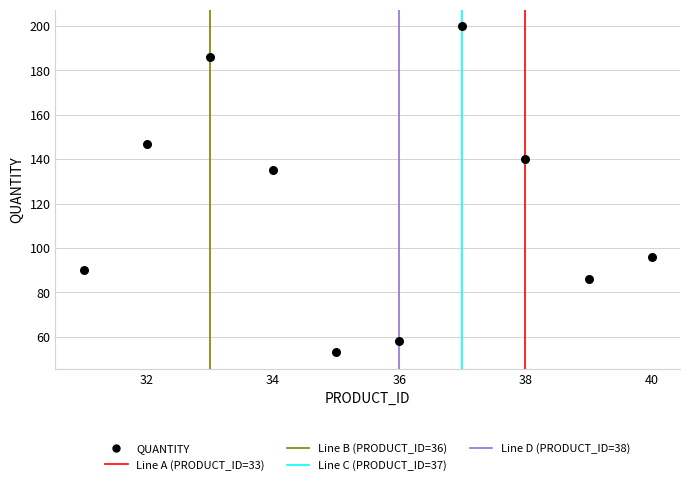

What is the average X value?

36